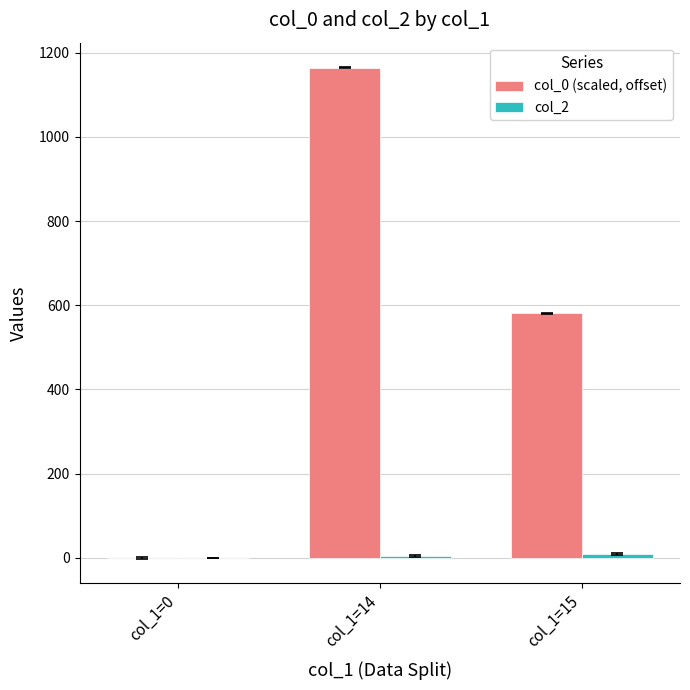

Does the chart contain stacked bars?

No